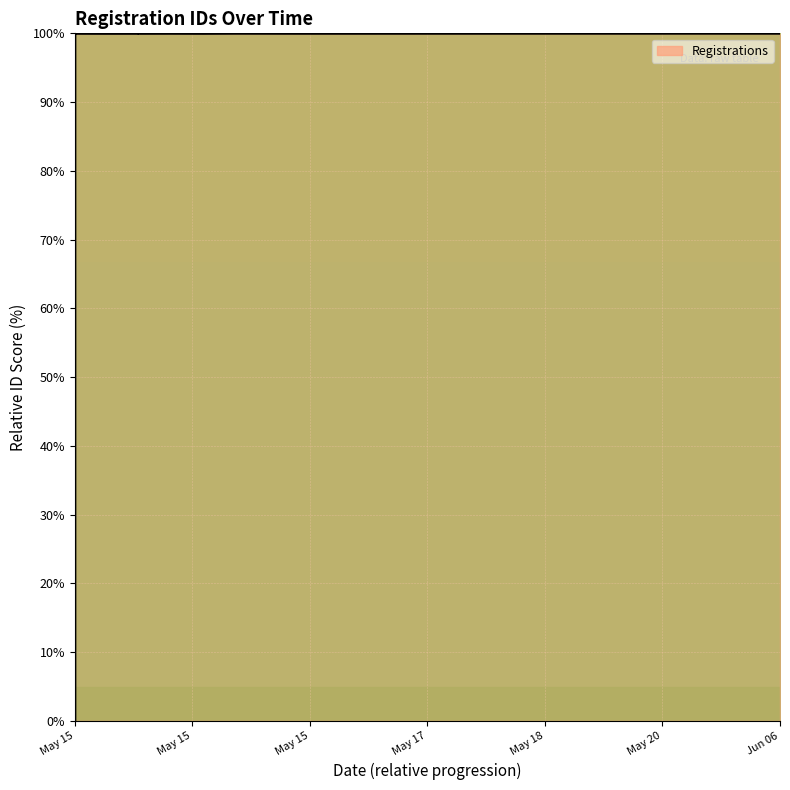

Which label corresponds to the smallest value in the chart?

May 15